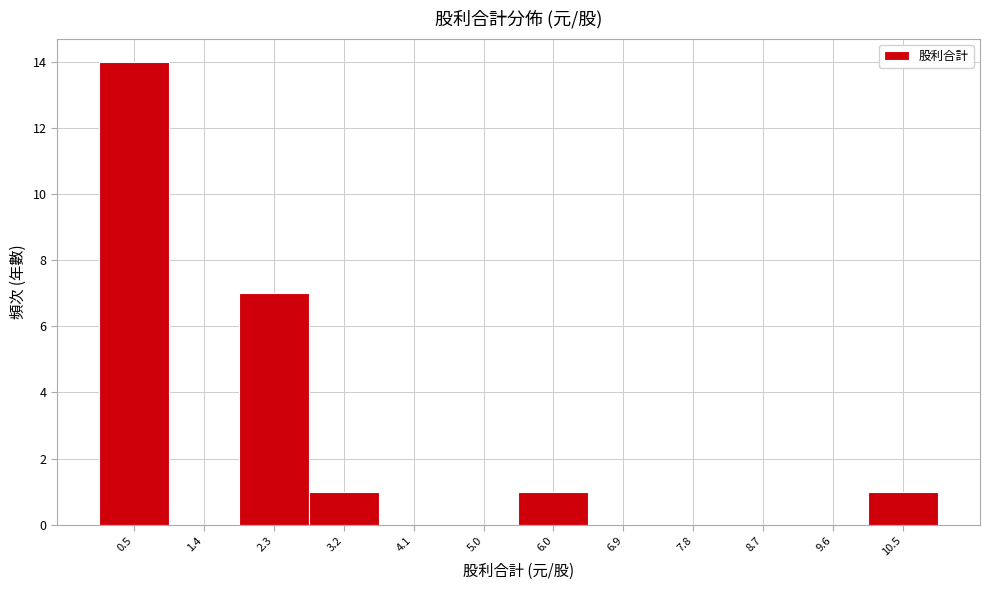

What is the height of the bar covering 2.8 to 3.7 on the x-axis? Neither the bar edges nor the heights are printed on the chart, so give them approximately, as read against the axes.

1